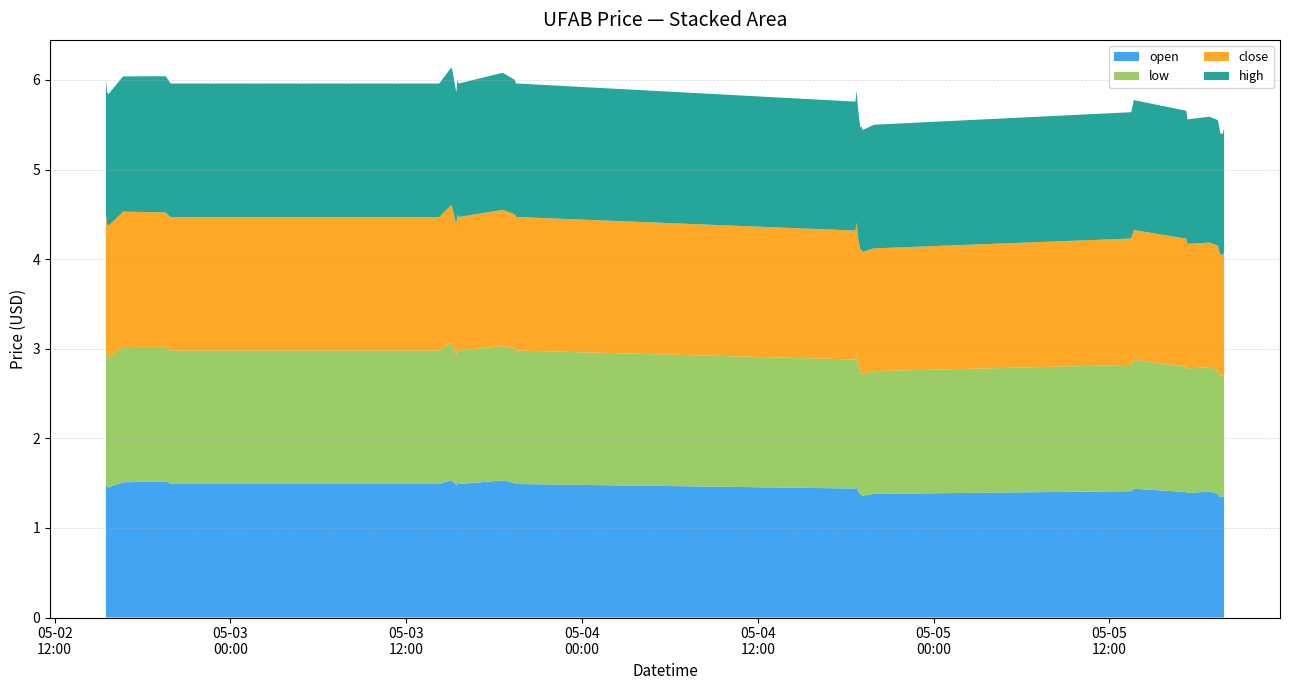

Reading left to right, list all the values displayed in this chart.

open: 1.5	1.5	1.5	1.5	1.5	1.5	1.5	1.5	1.5	1.5	1.5	1.5	1.5	1.5	1.5	1.5	1.5	1.5	1.5	1.5	1.4	1.4	1.5	1.4	1.4	1.4	1.4	1.4	1.4	1.4	1.4	1.4	1.4	1.4	1.4	1.4	1.4	1.4	1.4	1.4
low: 1.5	1.5	1.4	1.5	1.5	1.5	1.5	1.5	1.5	1.5	1.5	1.5	1.5	1.5	1.5	1.5	1.5	1.5	1.5	1.5	1.4	1.4	1.5	1.4	1.4	1.4	1.4	1.4	1.4	1.4	1.4	1.4	1.4	1.4	1.4	1.4	1.4	1.4	1.4	1.4
close: 1.5	1.5	1.5	1.5	1.5	1.5	1.5	1.5	1.5	1.5	1.5	1.5	1.5	1.5	1.5	1.5	1.5	1.5	1.5	1.5	1.4	1.4	1.5	1.4	1.4	1.4	1.4	1.4	1.4	1.4	1.4	1.4	1.4	1.4	1.4	1.4	1.4	1.4	1.4	1.4
high: 1.5	1.5	1.5	1.5	1.5	1.5	1.5	1.5	1.5	1.5	1.5	1.5	1.5	1.5	1.5	1.5	1.5	1.5	1.5	1.5	1.4	1.4	1.5	1.4	1.4	1.4	1.4	1.4	1.4	1.4	1.4	1.4	1.4	1.4	1.4	1.4	1.4	1.4	1.4	1.4